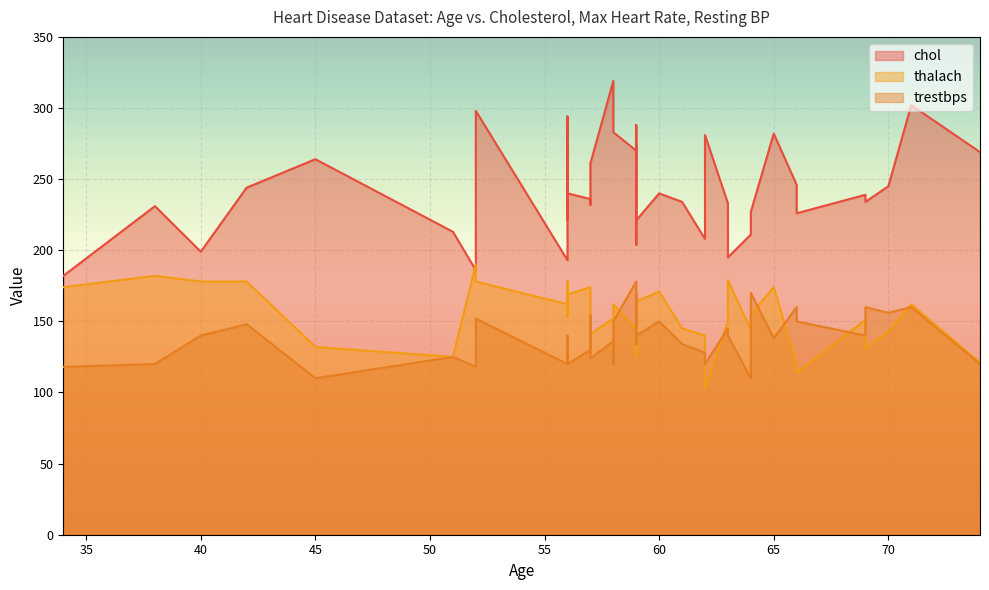

Rank the categories by chol value from highest to lowest.

58, 71, 52, 56, 59, 58, 58, 65, 62, 59, 59, 74, 45, 57, 66, 70, 42, 60, 56, 69, 57, 56, 69, 61, 63, 57, 38, 64, 66, 59, 56, 51, 64, 62, 59, 40, 63, 56, 52, 34